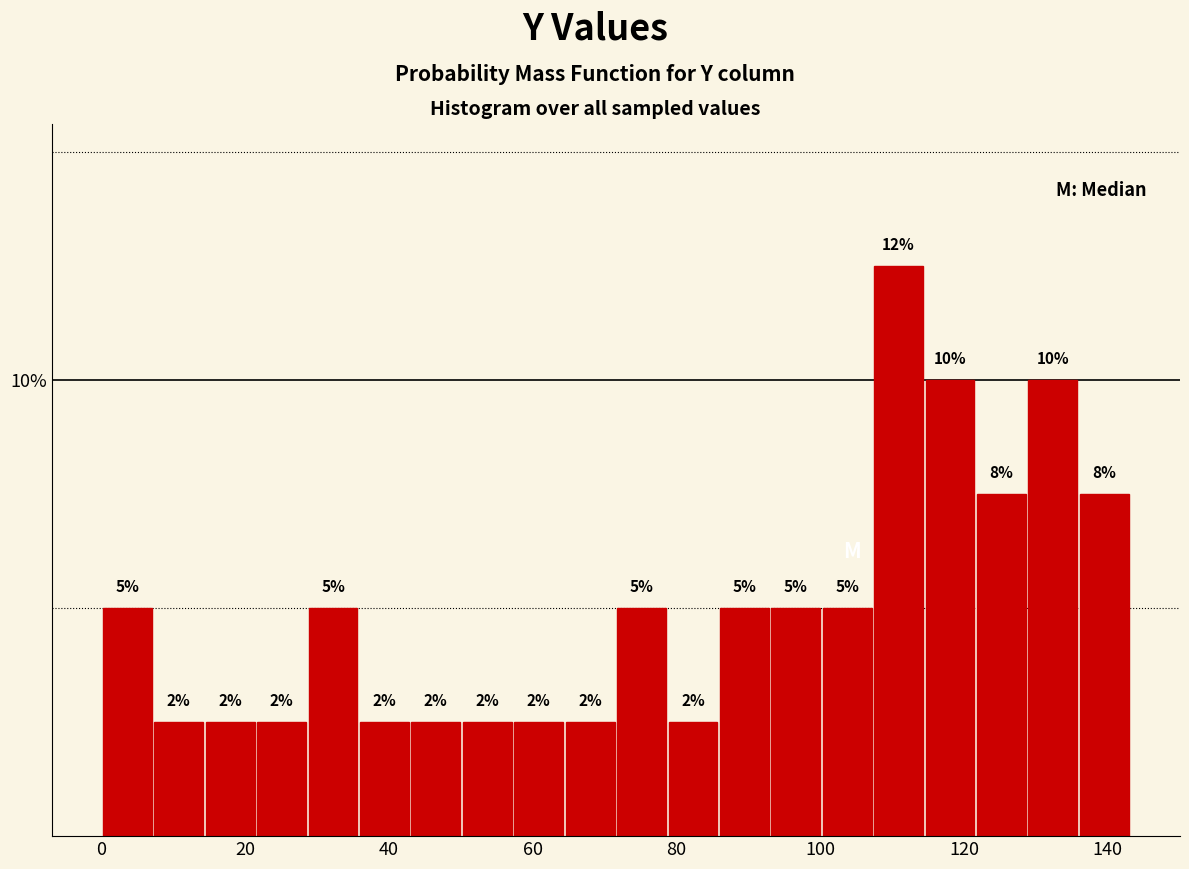

Read against the x-axis, roughly where is the centre of the tallest bar?

110